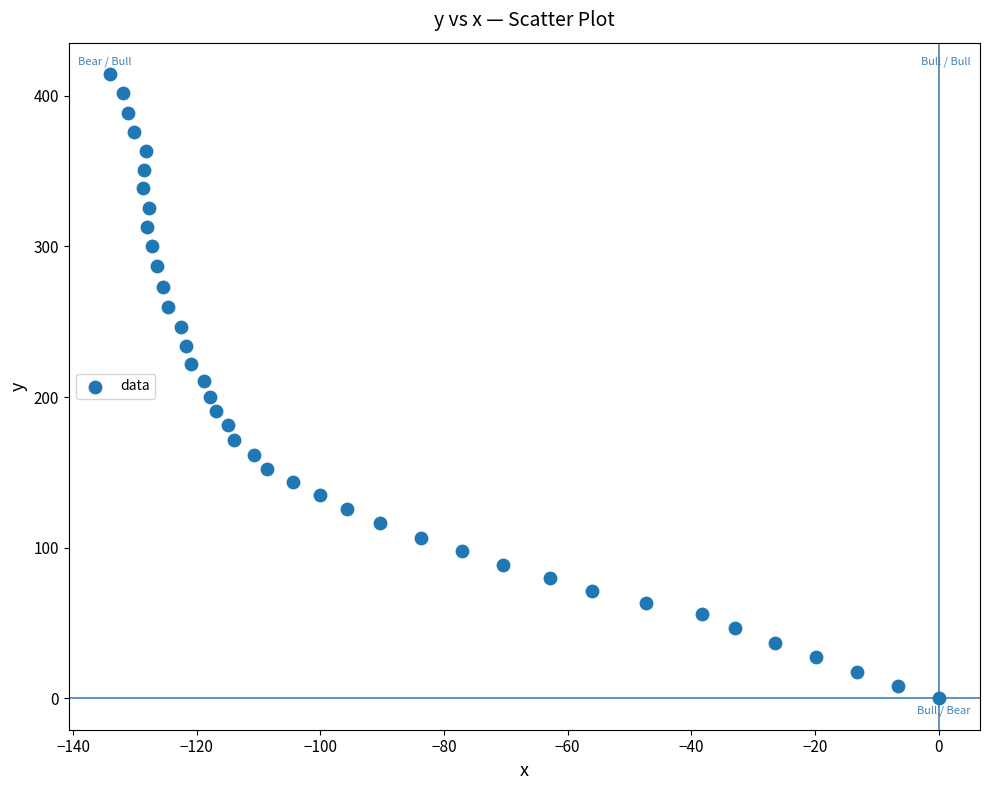

What is the range of Y values (max minus min)?

414.5